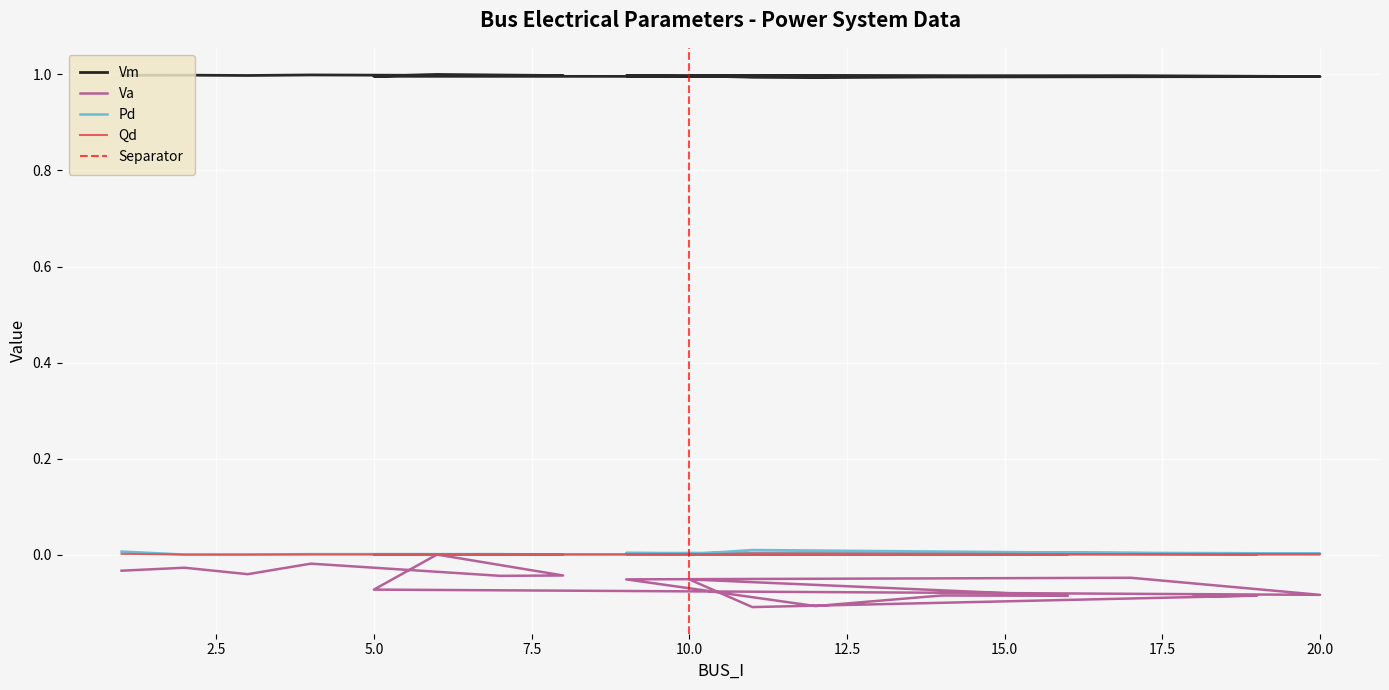

Reading left to right, list all the values displayed in this chart.

Vm: 1.0	1.0	1.0	1.0	1.0	1.0	1.0	1.0	1.0	1.0	1.0	1.0	1.0	1.0	1.0	1.0	1.0	1.0
Va: -0.0	-0.0	-0.0	-0.0	-0.0	-0.0	0.0	-0.1	-0.1	-0.0	-0.1	-0.1	-0.1	-0.1	-0.1	-0.1	-0.1	-0.1
Pd: 0.0	0.0	0.0	0.0	0.0	0.0	0.0	0.0	0.0	0.0	0.0	0.0	0.0	0.0	0.0	0.0	0.0	0.0
Qd: 0.0	0.0	0.0	0.0	0.0	0.0	0.0	0.0	0.0	0.0	0.0	0.0	0.0	0.0	0.0	0.0	0.0	0.0